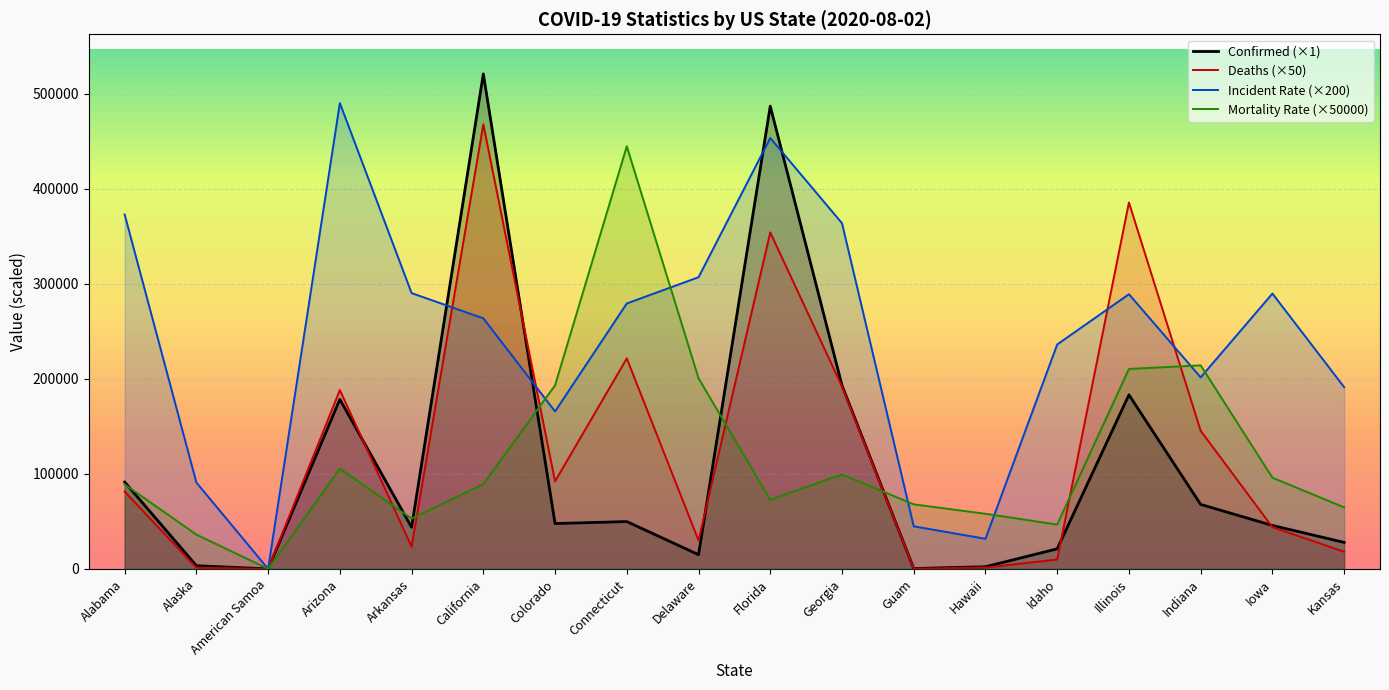

What is the maximum value shown in the chart?

521103.0